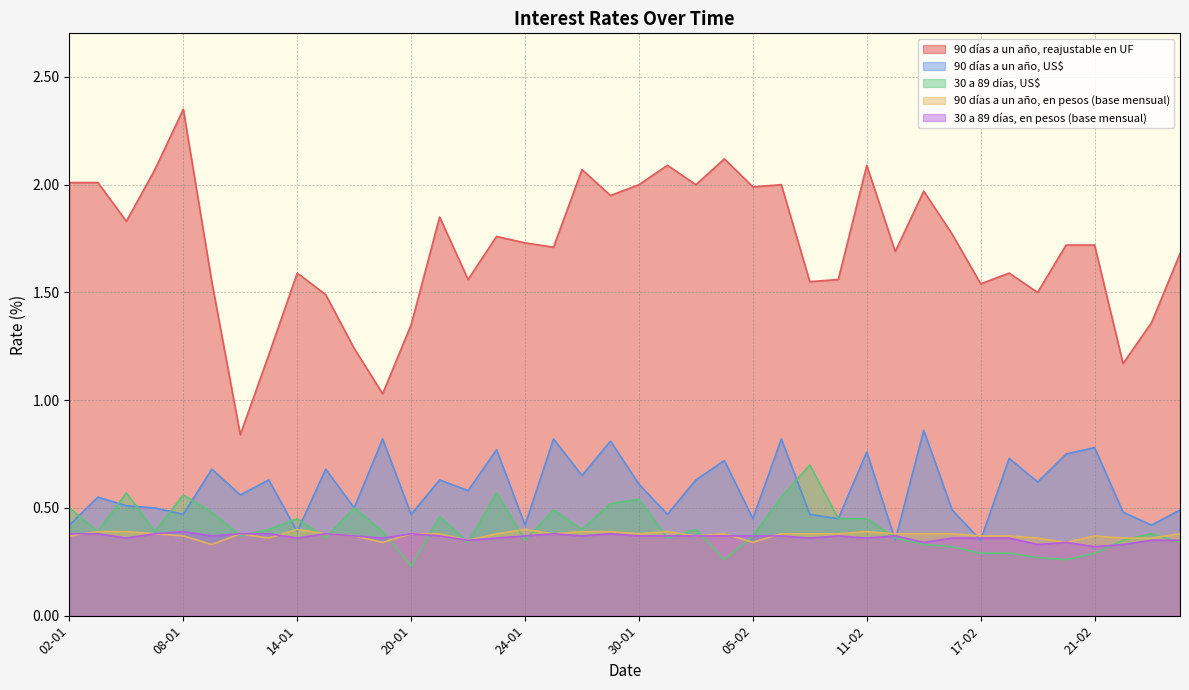

Rank the categories by 90 días a un año, US$ value from highest to lowest.

13-02, 17-01, 27-01, 06-02, 29-01, 21-02, 23-01, 11-02, 20-02, 18-02, 04-02, 09-01, 15-01, 28-01, 13-01, 21-01, 03-02, 19-02, 30-01, 22-01, 10-01, 03-01, 06-01, 07-01, 16-01, 14-02, 26-02, 24-02, 08-01, 20-01, 31-01, 07-02, 05-02, 10-02, 02-01, 24-01, 25-02, 14-01, 12-02, 17-02